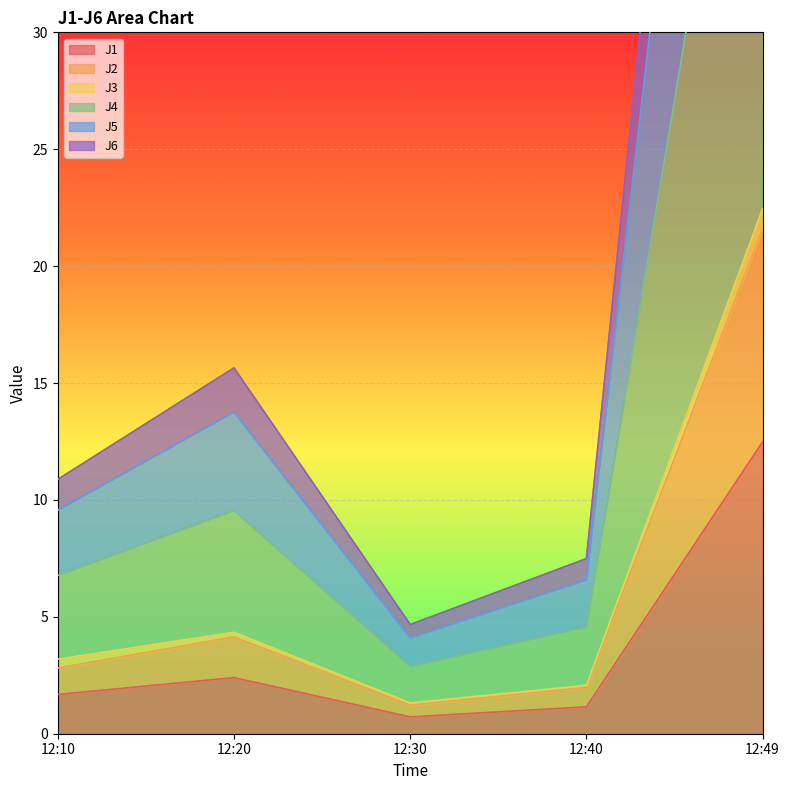

Which category has the highest value in the J1 series?

12:49